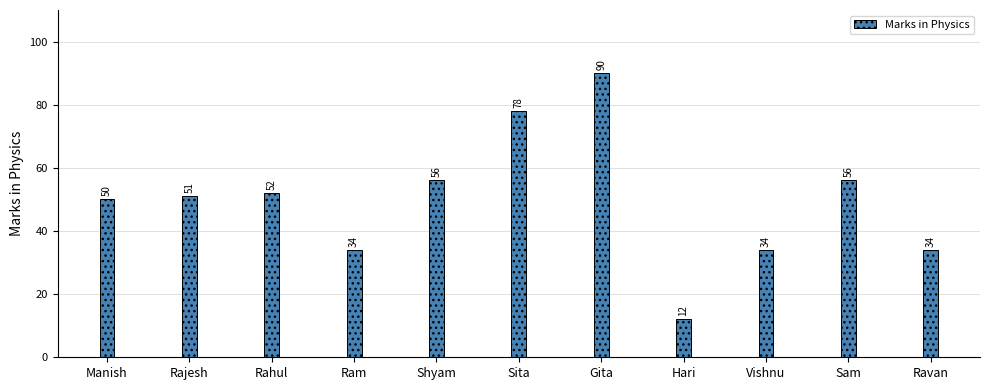

What is the ratio of the value at Vishnu to the value at Sita?

0.4